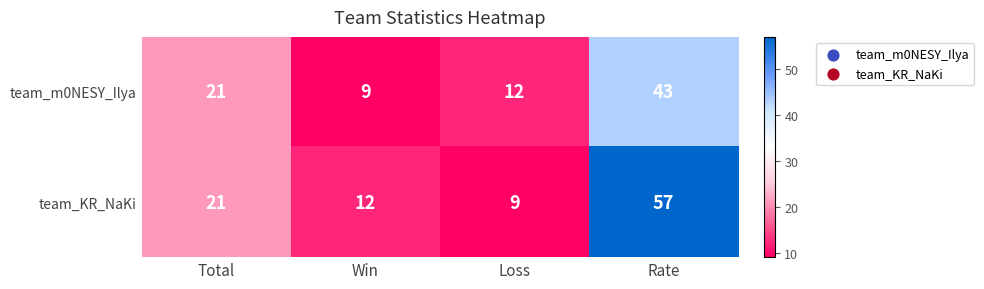

Rank the series by their maximum value, from highest to lowest.

team_KR_NaKi, team_m0NESY_Ilya